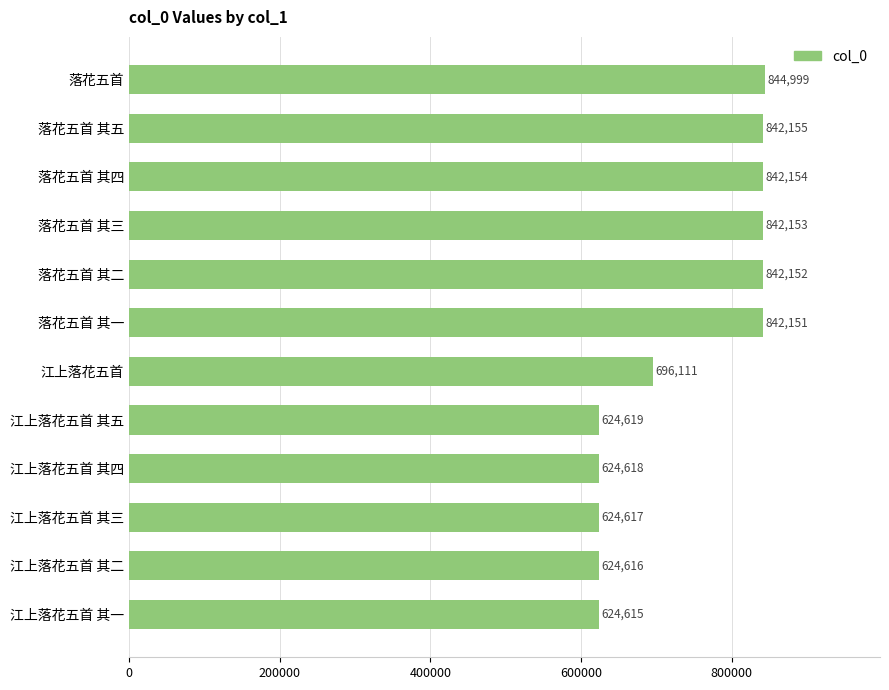

Read the value at 江上落花五首 其三, to the nearest 10.

624620